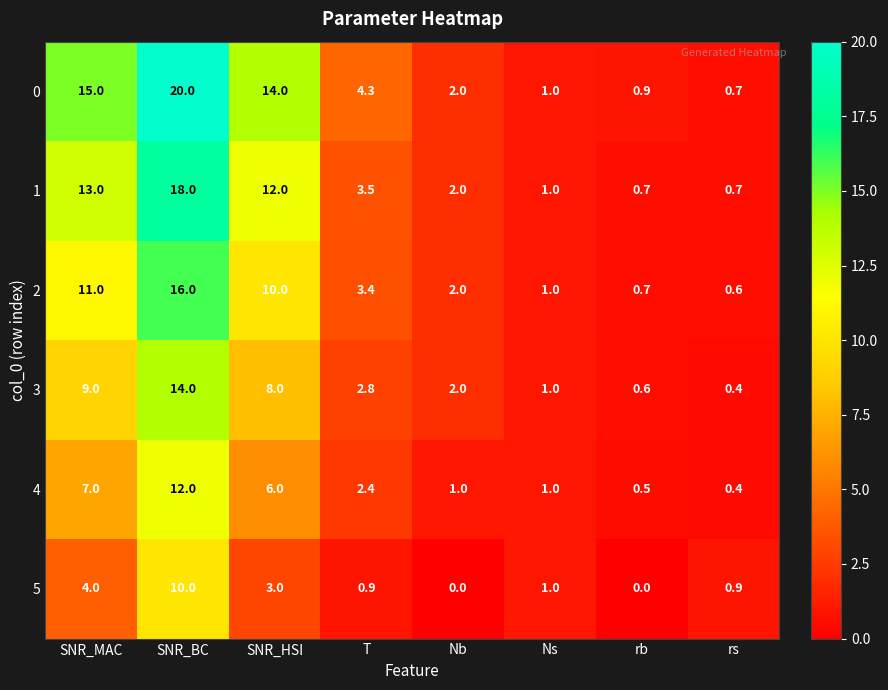

Which series has the largest total across all categories?

0